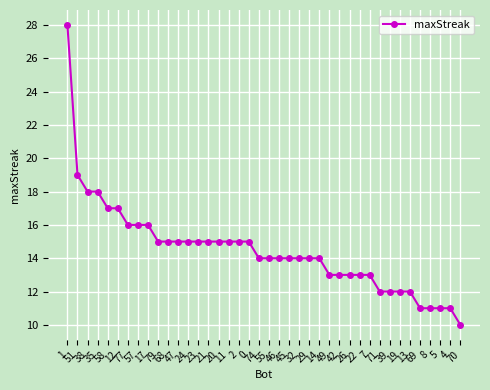

What is the smallest value displayed?

10